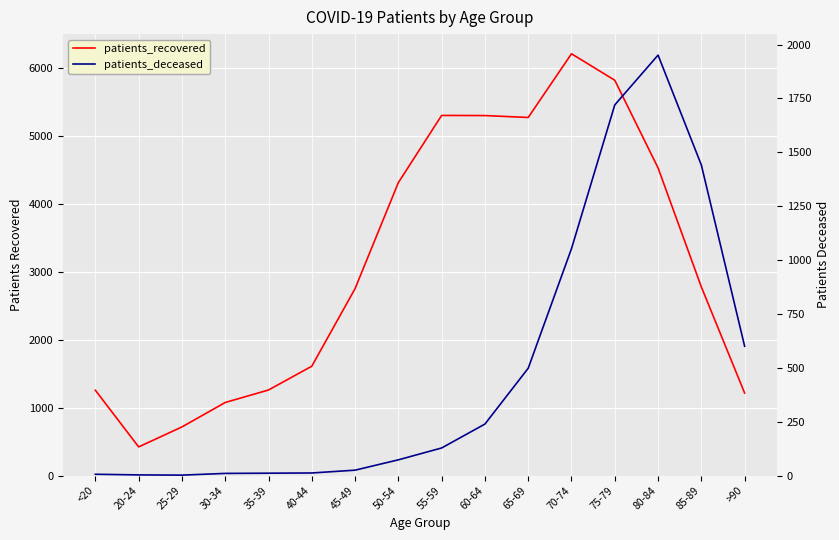

At which label is patients_deceased closest to 976?

70-74